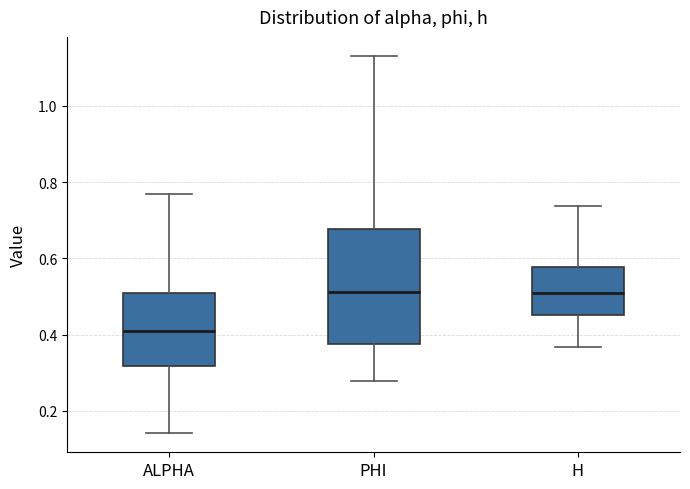

Where does the upper whisker of the box for H end on the y-axis? The values are not printed on the chart, so give them approximately, as read against the axis.

0.74